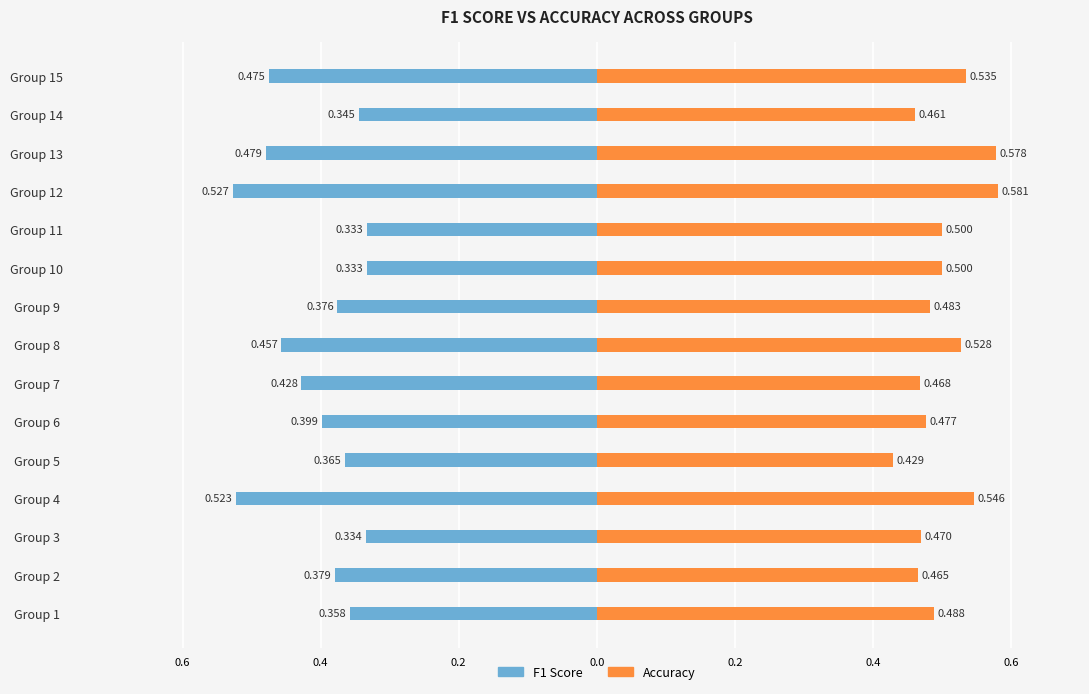

How many series are shown in this chart?

2